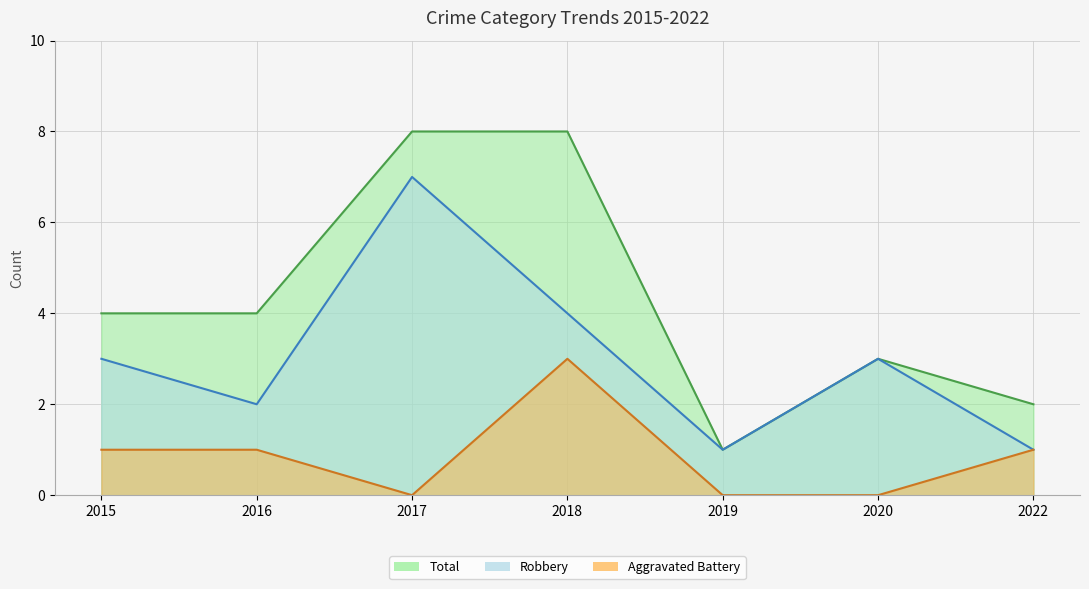

Rank the series by their average value, from lowest to highest.

Aggravated Battery, Robbery, Total